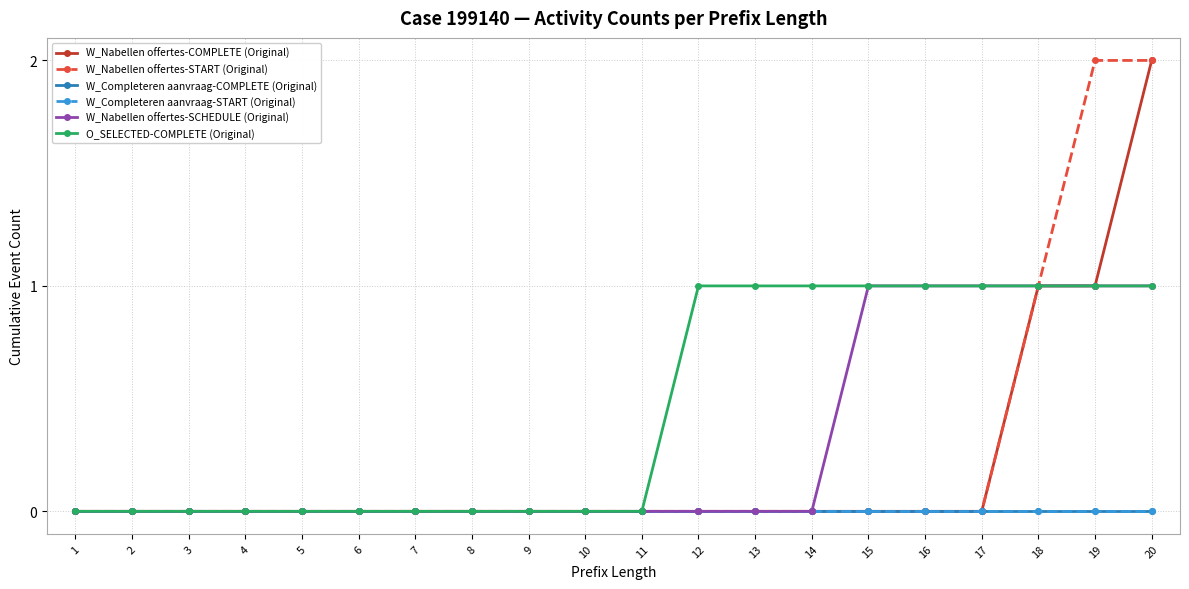

Reading left to right, list all the values displayed in this chart.

W_Nabellen offertes-COMPLETE (Original): 1=0	2=0	3=0	4=0	5=0	6=0	7=0	8=0	9=0	10=0	11=0	12=0	13=0	14=0	15=0	16=0	17=0	18=1	19=1	20=2
W_Nabellen offertes-START (Original): 1=0	2=0	3=0	4=0	5=0	6=0	7=0	8=0	9=0	10=0	11=0	12=0	13=0	14=0	15=0	16=0	17=0	18=1	19=2	20=2
W_Completeren aanvraag-COMPLETE (Original): 1=0	2=0	3=0	4=0	5=0	6=0	7=0	8=0	9=0	10=0	11=0	12=0	13=0	14=0	15=0	16=0	17=0	18=0	19=0	20=0
W_Completeren aanvraag-START (Original): 1=0	2=0	3=0	4=0	5=0	6=0	7=0	8=0	9=0	10=0	11=0	12=0	13=0	14=0	15=0	16=0	17=0	18=0	19=0	20=0
W_Nabellen offertes-SCHEDULE (Original): 1=0	2=0	3=0	4=0	5=0	6=0	7=0	8=0	9=0	10=0	11=0	12=0	13=0	14=0	15=1	16=1	17=1	18=1	19=1	20=1
O_SELECTED-COMPLETE (Original): 1=0	2=0	3=0	4=0	5=0	6=0	7=0	8=0	9=0	10=0	11=0	12=1	13=1	14=1	15=1	16=1	17=1	18=1	19=1	20=1